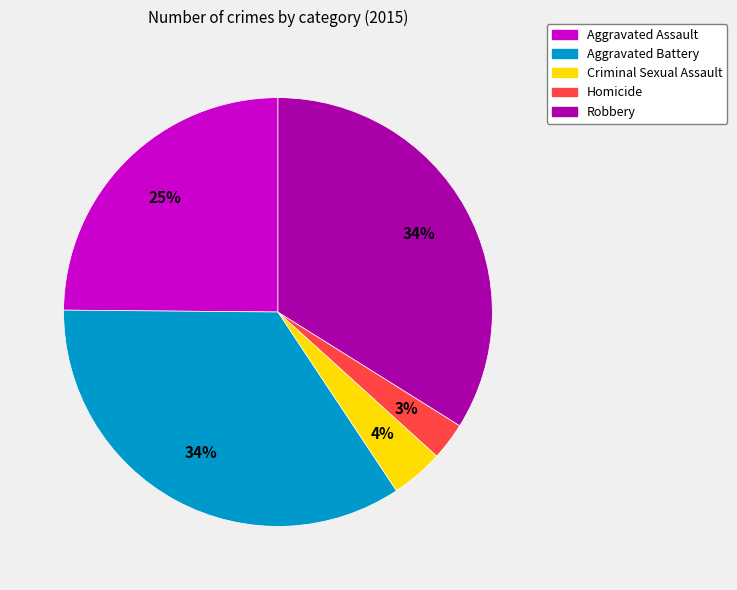

To the nearest percent, what percentage of the pie is Aggravated Assault?

25%